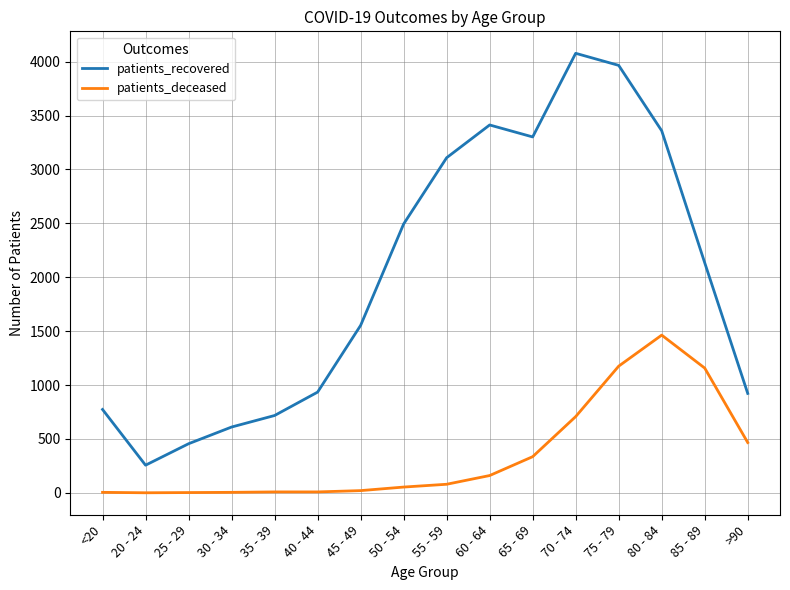

What position from the left is 25 - 29?

3